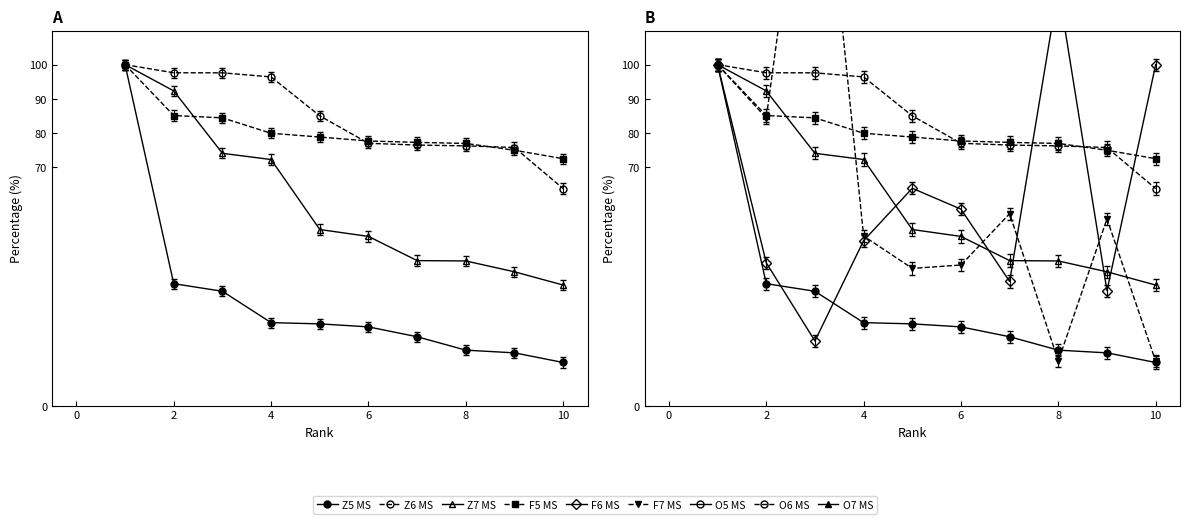

What is the smallest value displayed?

12.7